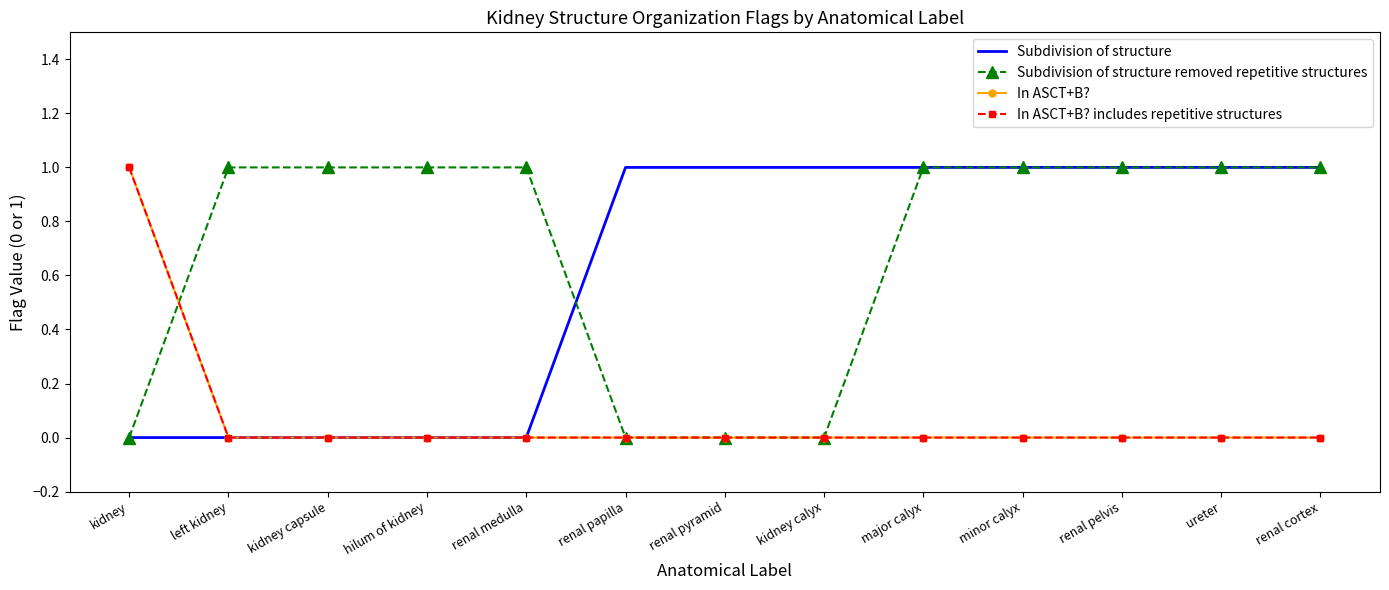

Reading left to right, what are all the values shown in this chart?

Subdivision of structure: 0	0	0	0	0	1	1	1	1	1	1	1	1
Subdivision of structure removed repetitive structures: 0	1	1	1	1	0	0	0	1	1	1	1	1
In ASCT+B?: 1	0	0	0	0	0	0	0	0	0	0	0	0
In ASCT+B? includes repetitive structures: 1	0	0	0	0	0	0	0	0	0	0	0	0